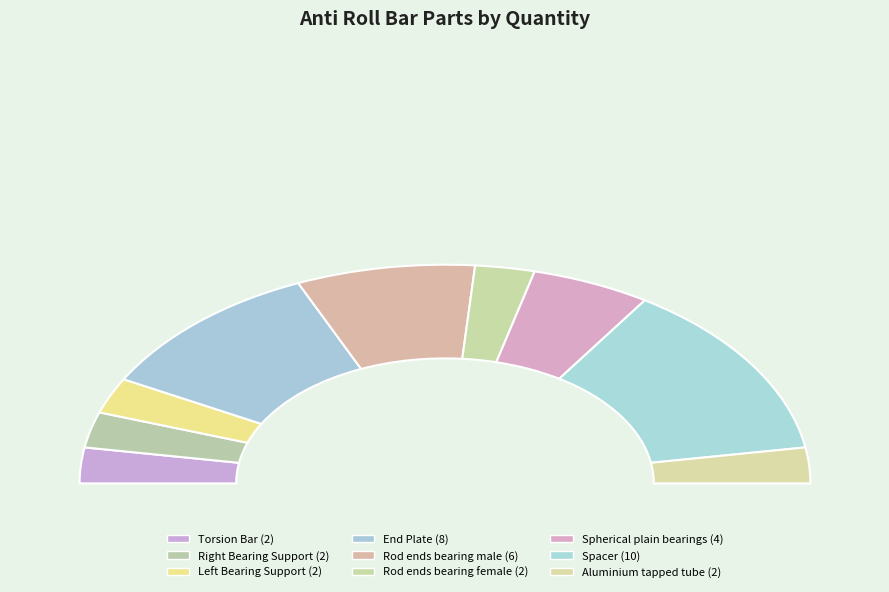

What percentage is NOT represented by Aluminium tapped tube?

94.7%